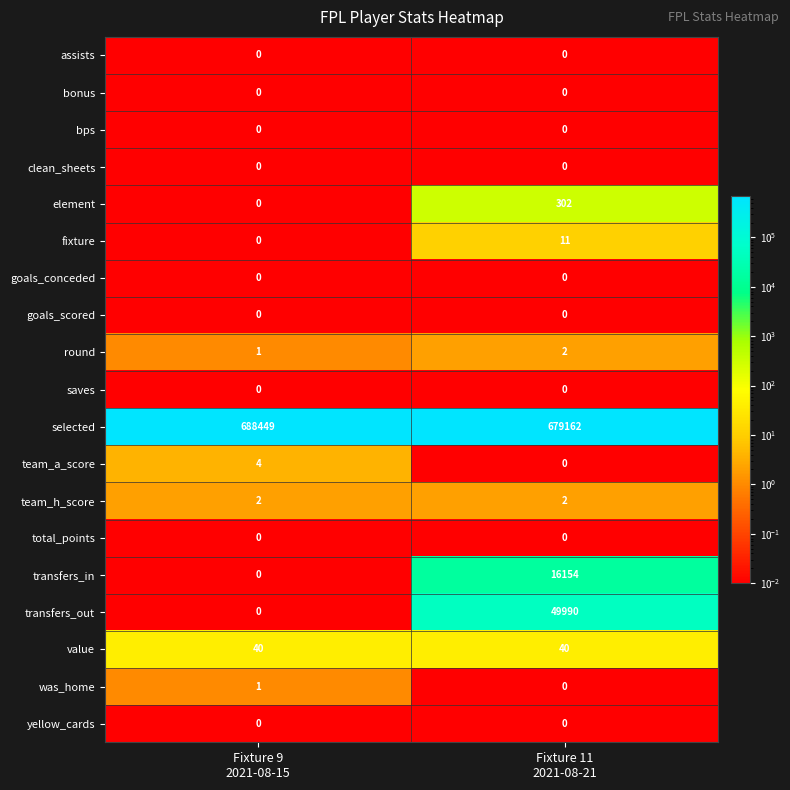

At which category is the sum across all series the highest?

Fixture 11
2021-08-21